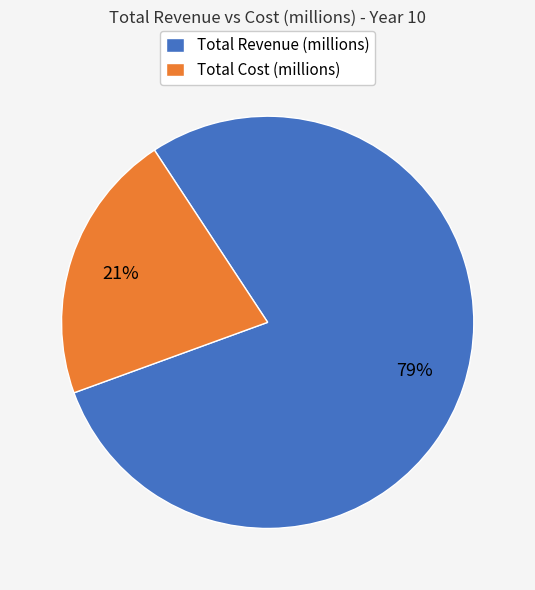

To the nearest percent, what portion does Total Cost (millions) represent?

21%